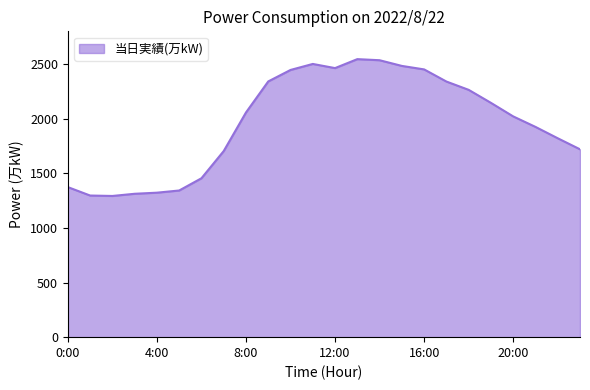

What is the greatest value displayed?

2544